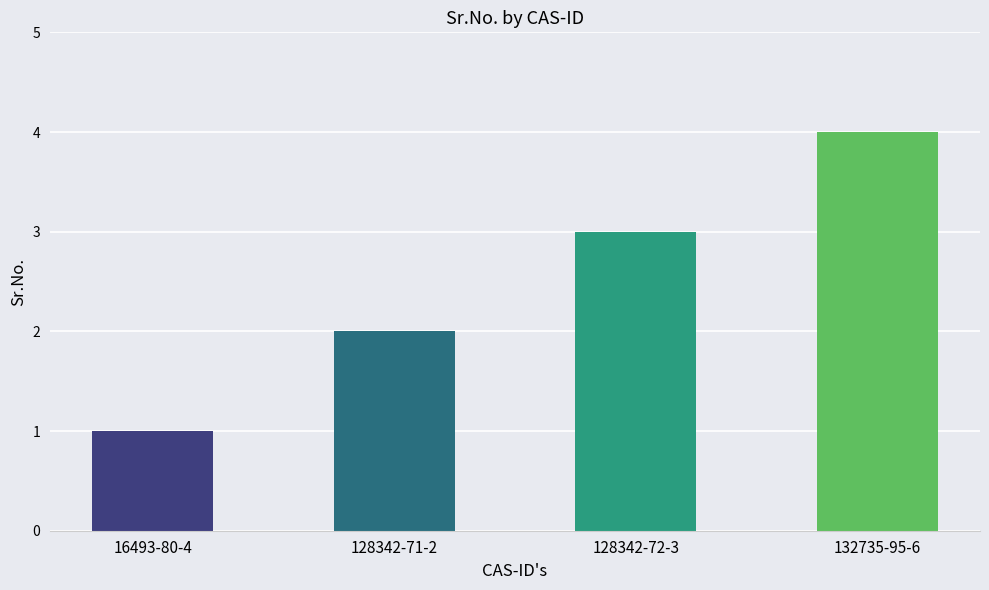

What is the label of the 4th bar from the left?

132735-95-6